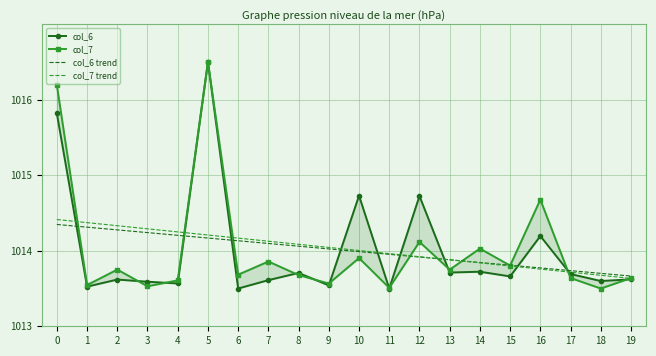

How many distinct data groups are displayed?

4